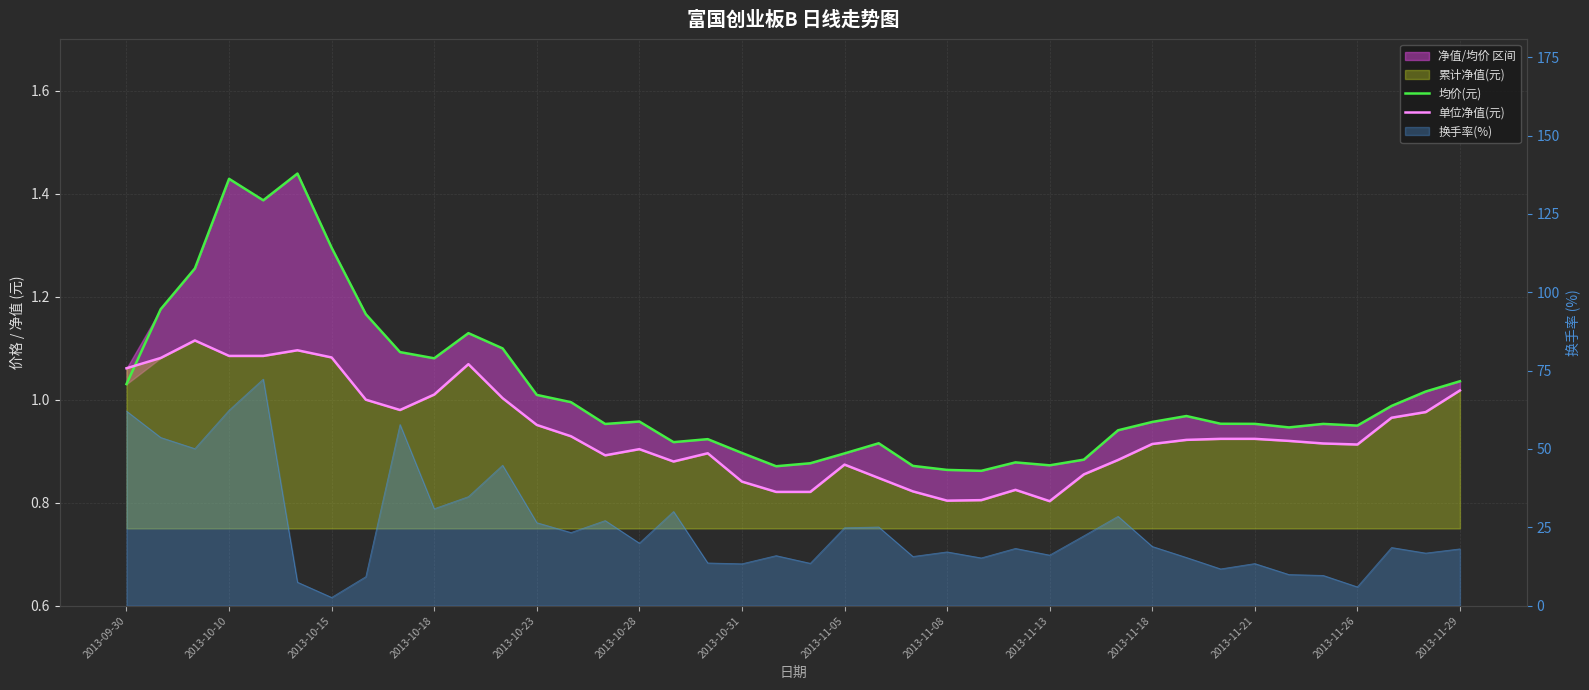

The 单位净值(元) series shows 0.8 at 20. True or false?

True